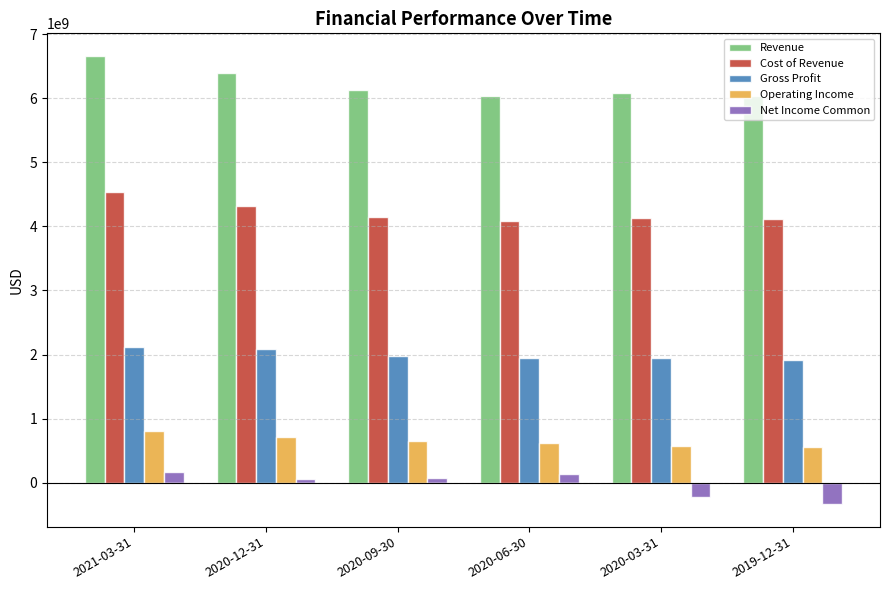

Is it true that Revenue equals 6394000000 at 2020-12-31?

True